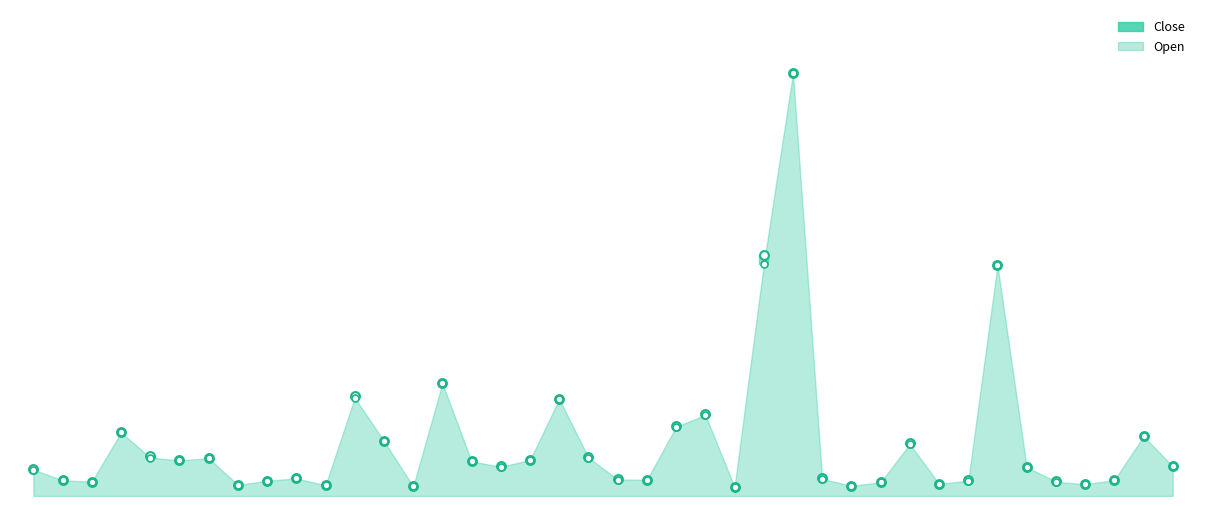

What is the total value across all series at 15?

153.4